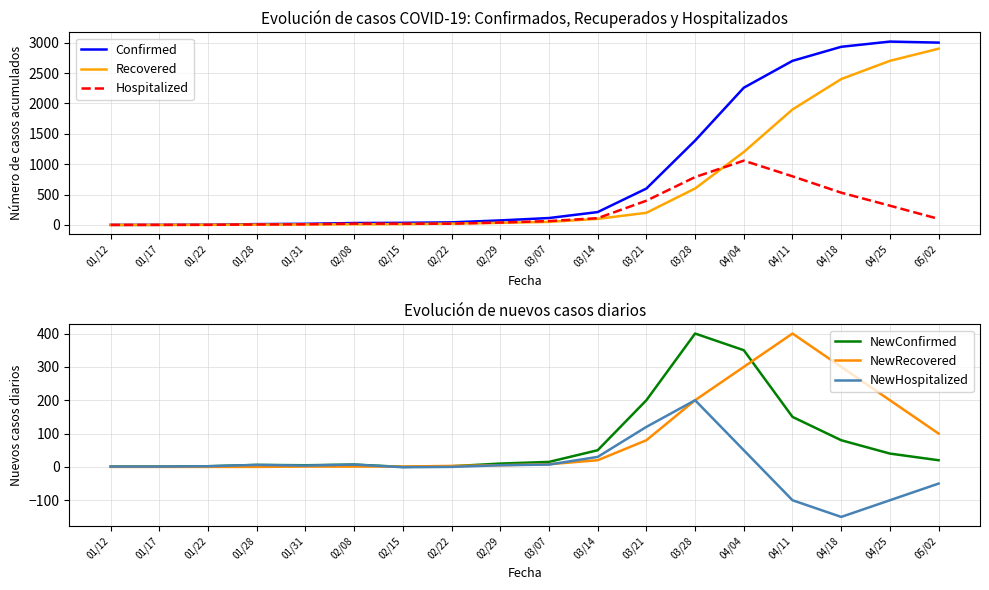

True or false: Confirmed has more than 2 interior local peaks.

False